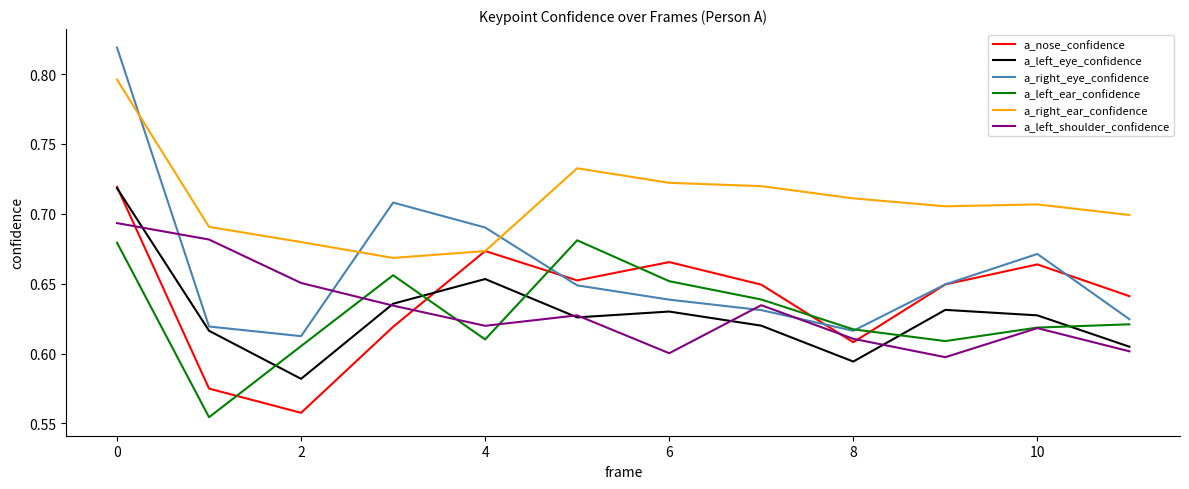

Which series has the largest total across all categories?

a_right_ear_confidence